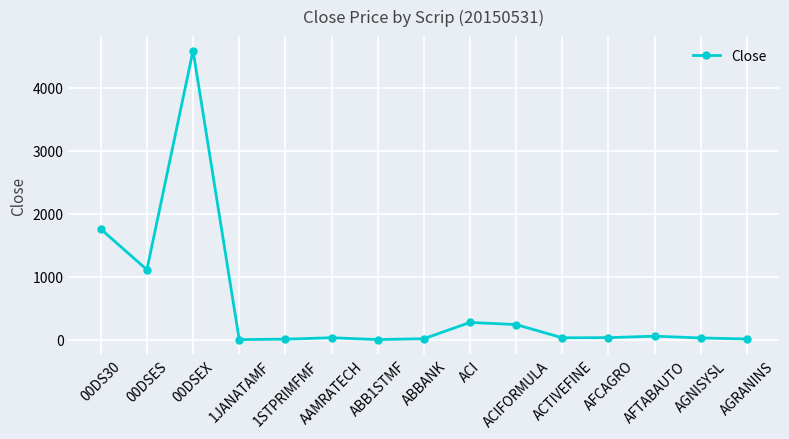

Count the number of categories in the chart.

15